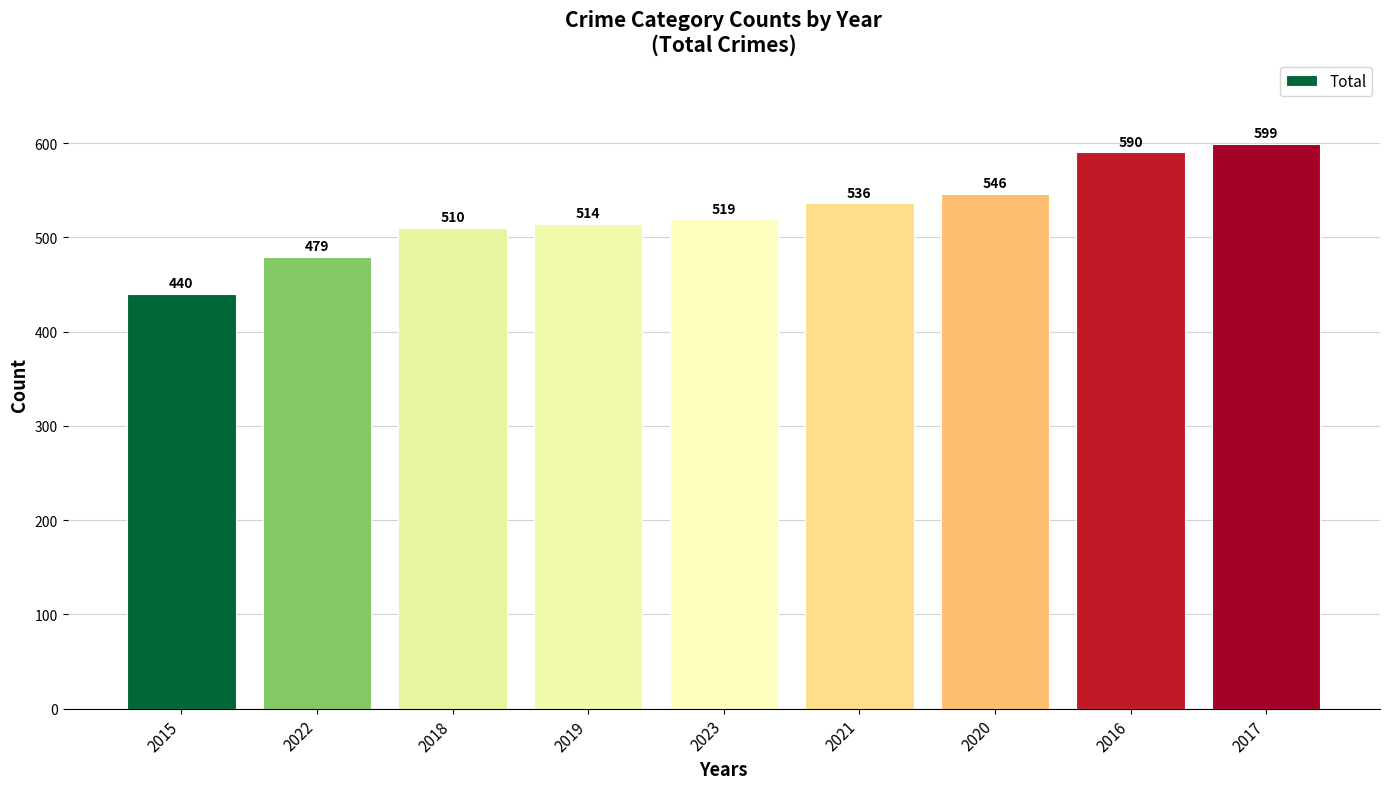

What is the label of the 4th bar from the left?

2019